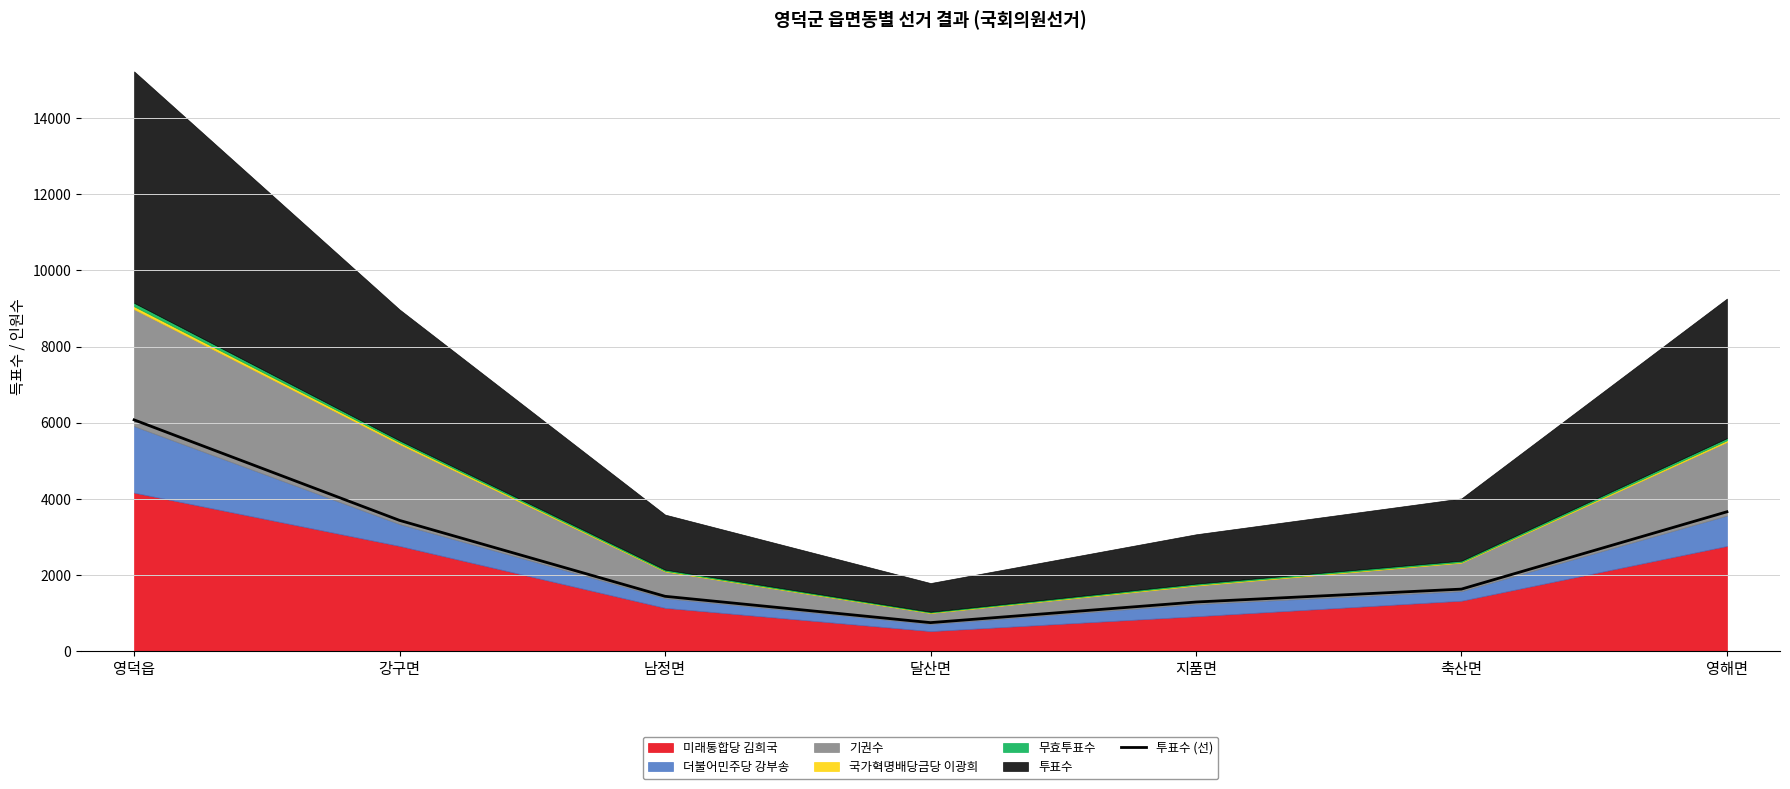

Which category has the lowest value across all series?

달산면